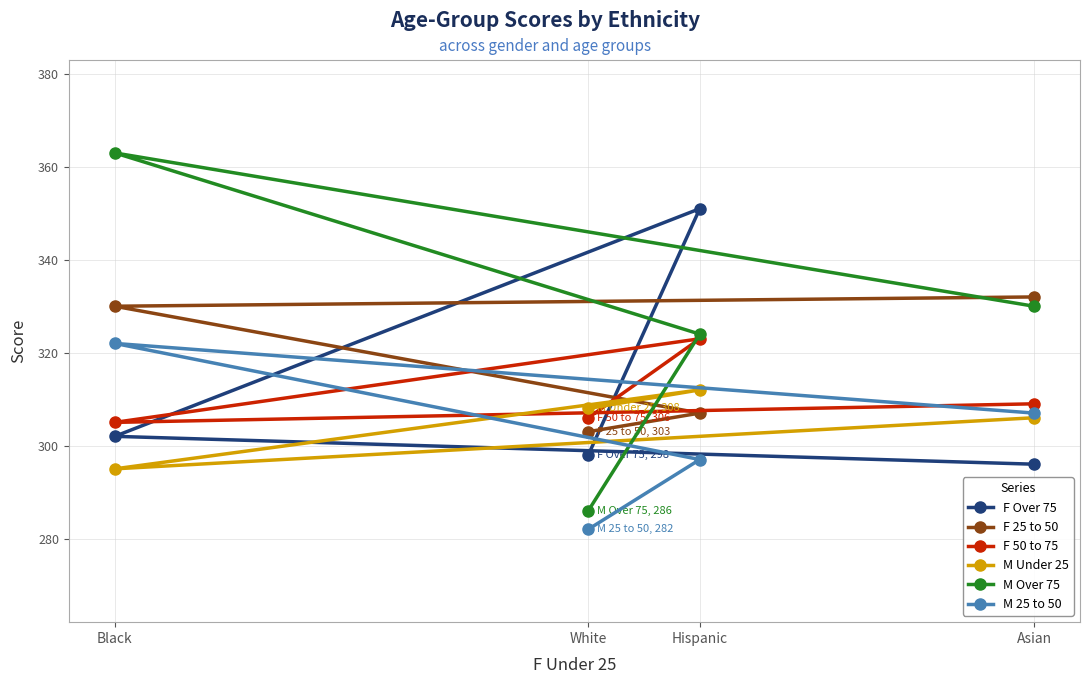

What is the maximum value shown in the chart?

363